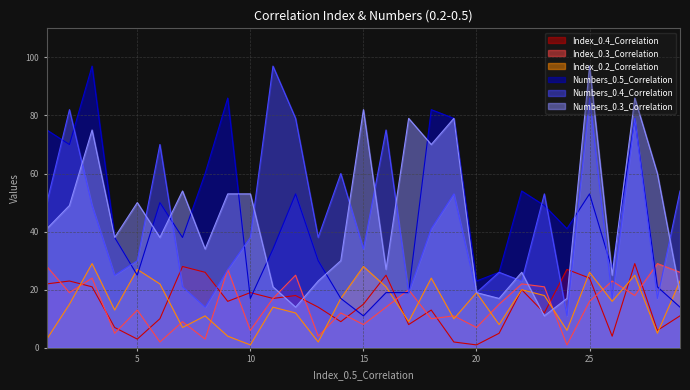

List the series in order of their peak value, lowest first.

Index_0.4_Correlation, Index_0.3_Correlation, Index_0.2_Correlation, Numbers_0.5_Correlation, Numbers_0.4_Correlation, Numbers_0.3_Correlation